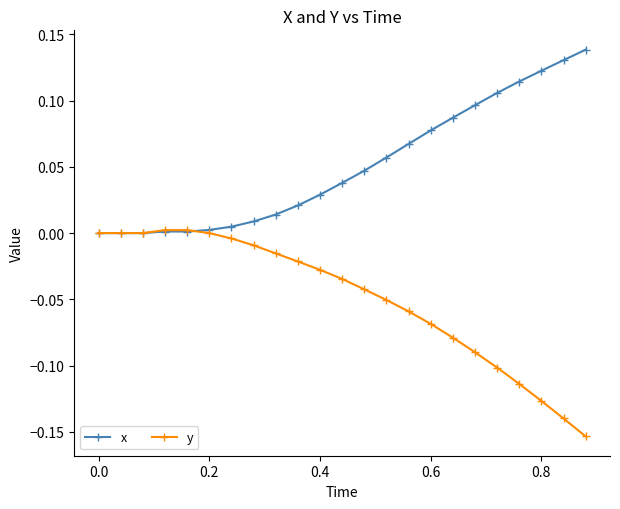

Which series has the largest range (max minus min)?

y